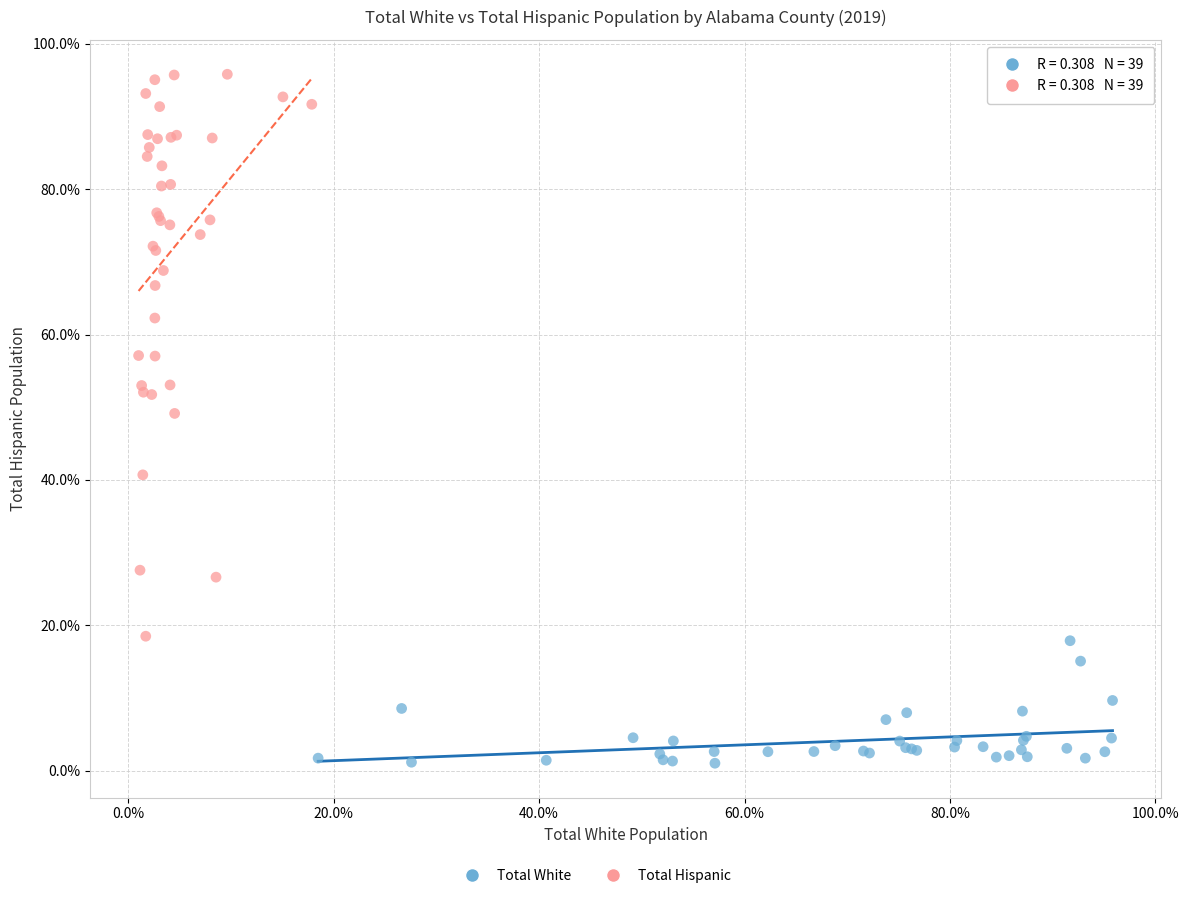

Which series contains the lowest Y value?

Total White